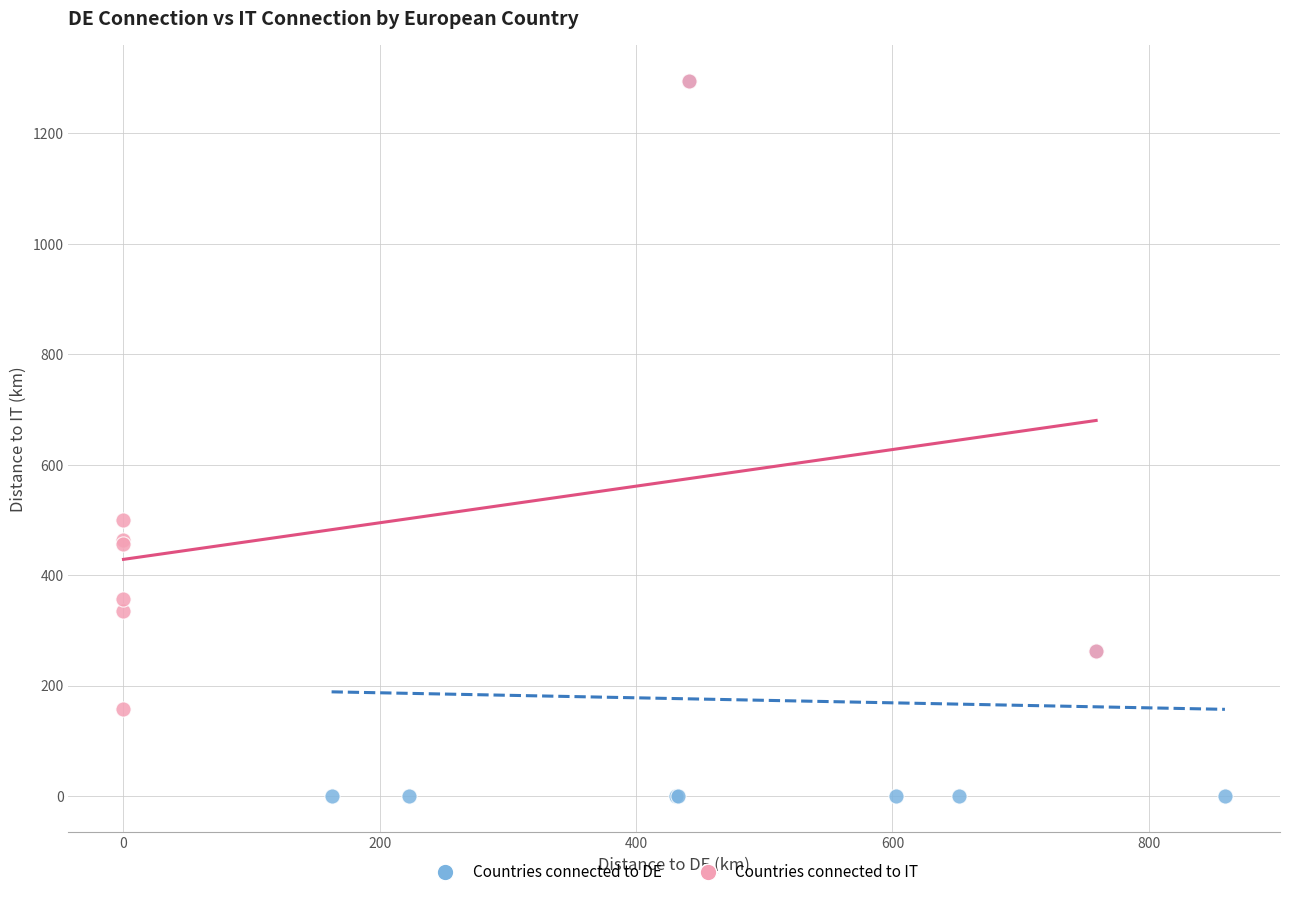

Which series reaches the minimum Y coordinate?

Countries connected to DE